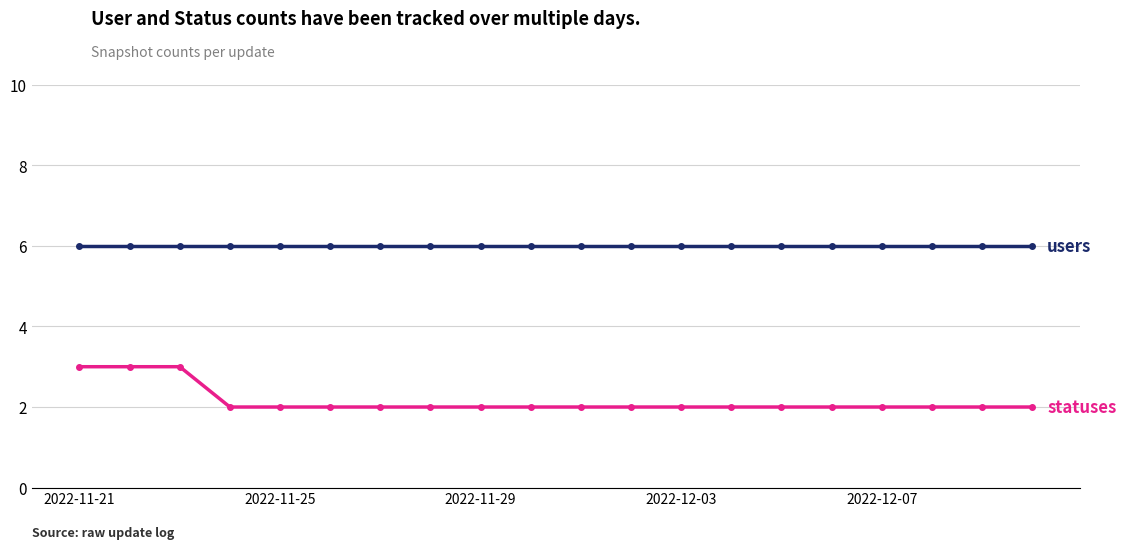

What is the maximum value shown in the chart?

6